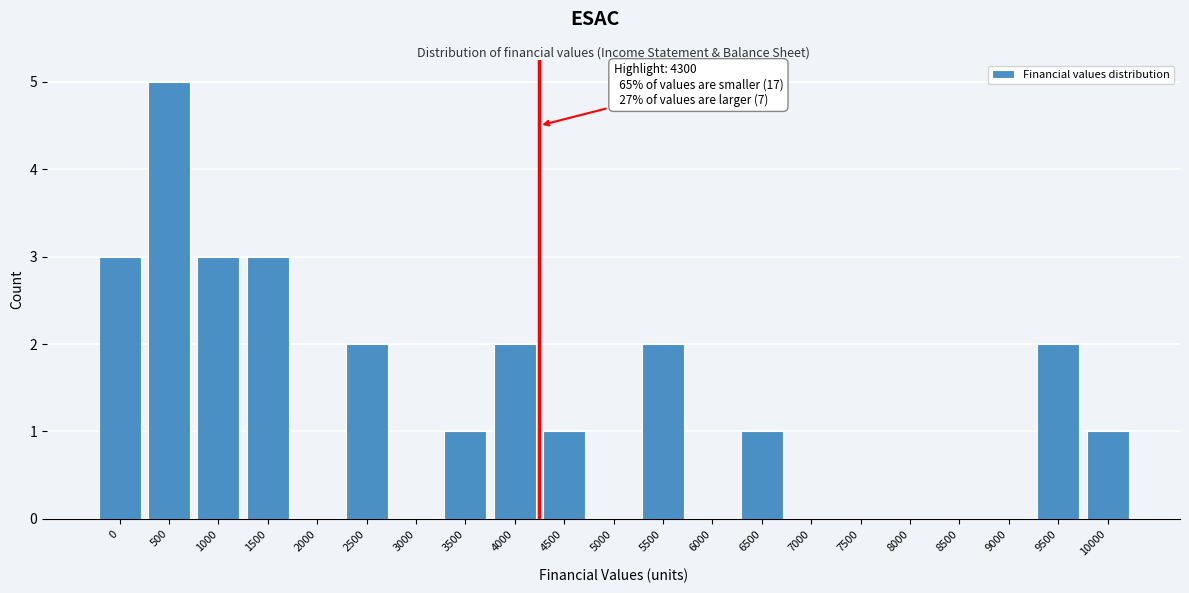

Reading left to right, what are all the values shown in this chart?

0=3	500=5	1000=3	1500=3	2000=0	2500=2	3000=0	3500=1	4000=2	4500=1	5000=0	5500=2	6000=0	6500=1	7000=0	7500=0	8000=0	8500=0	9000=0	9500=2	10000=1